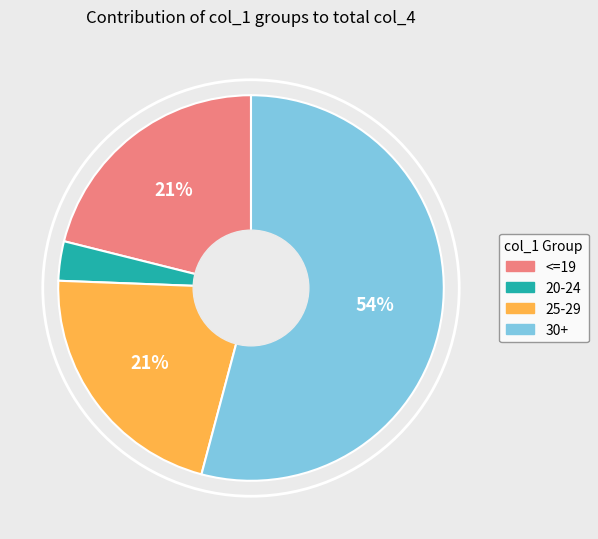

Is there any slice that represents more than half of the pie?

Yes